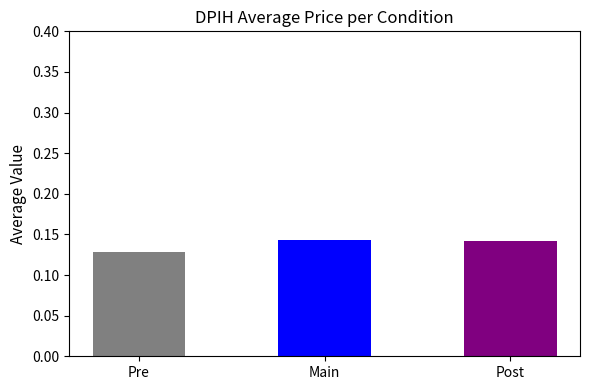

What position from the left is Main?

2